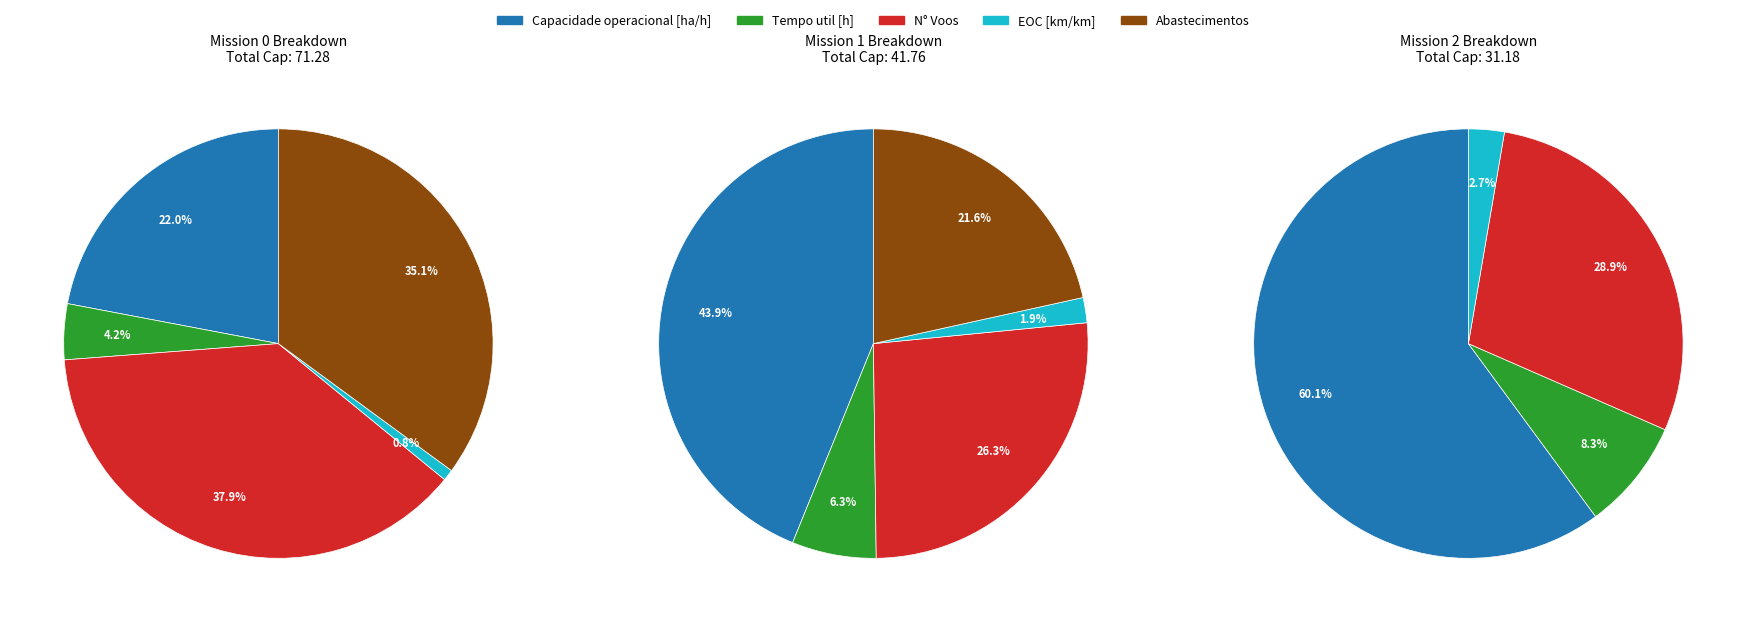

What is the total percentage of 2 and 1?

70.2%